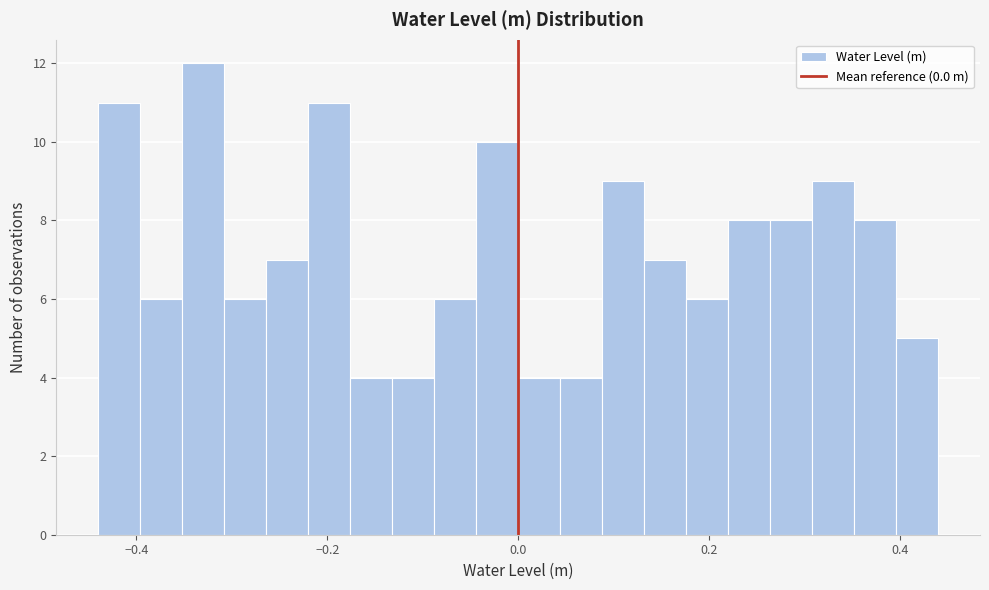

Around what value on the x-axis is the tallest bar? Give the approximate position of its centre, as read against the axis.

-0.32